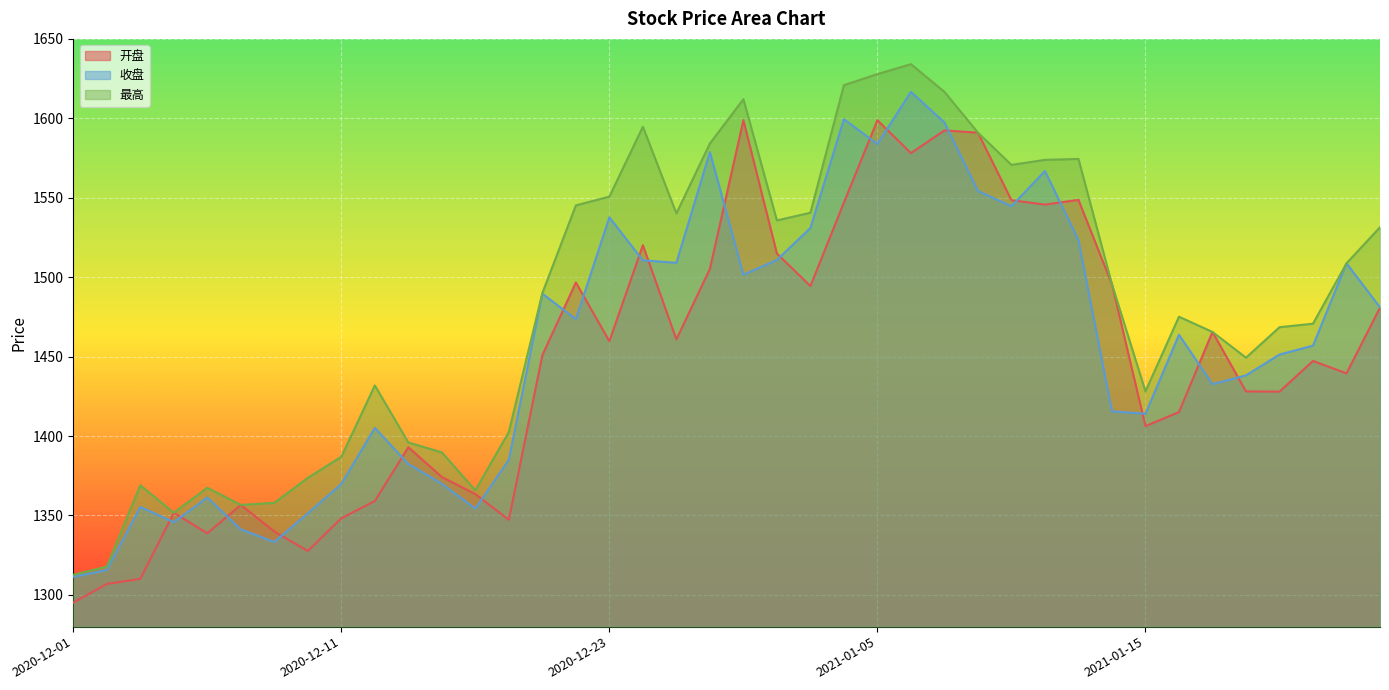

Reading right to left, what are all the values shown in this chart?

开盘: 1480.8	1439.4	1447.3	1427.9	1428.1	1465.5	1415.1	1406.2	1495.5	1548.7	1545.7	1548.5	1591.0	1592.4	1578.1	1598.8	1547.0	1494.4	1514.9	1598.8	1505.2	1460.8	1520.1	1459.7	1496.7	1450.8	1347.2	1363.5	1374.2	1392.9	1359.1	1348.2	1327.6	1339.9	1356.6	1338.8	1351.7	1310.1	1306.8	1295.1
收盘: 1481.0	1508.7	1456.9	1451.3	1438.2	1432.6	1463.8	1414.0	1415.5	1523.3	1566.8	1544.7	1554.2	1597.4	1616.7	1583.8	1599.5	1531.0	1510.8	1501.5	1578.8	1509.1	1510.6	1537.7	1473.6	1489.6	1385.1	1354.3	1370.0	1382.4	1405.1	1369.8	1351.3	1333.3	1341.2	1361.3	1345.7	1355.4	1315.6	1311.4
最高: 1531.4	1508.7	1470.7	1468.5	1449.3	1465.5	1475.1	1428.1	1495.5	1574.5	1573.8	1570.7	1591.0	1616.7	1634.1	1627.8	1620.9	1540.6	1535.7	1612.0	1584.2	1540.1	1594.7	1550.7	1545.2	1490.0	1402.6	1365.8	1389.7	1396.0	1431.8	1386.9	1373.7	1357.9	1356.6	1367.4	1351.7	1369.0	1317.8	1312.7